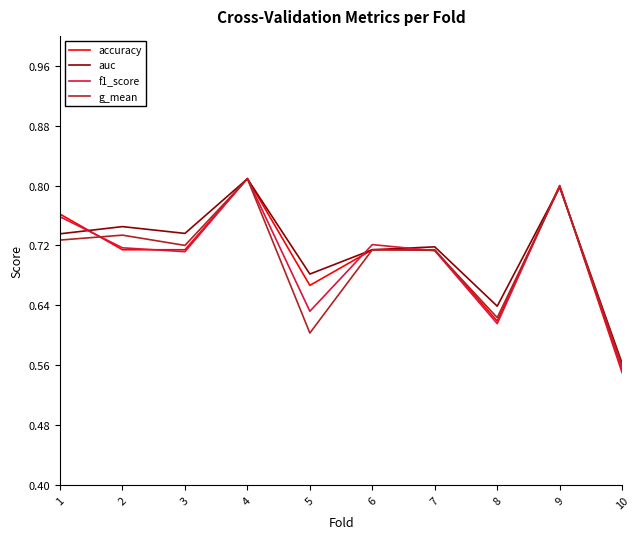

What is the sum of all auc values?

7.1